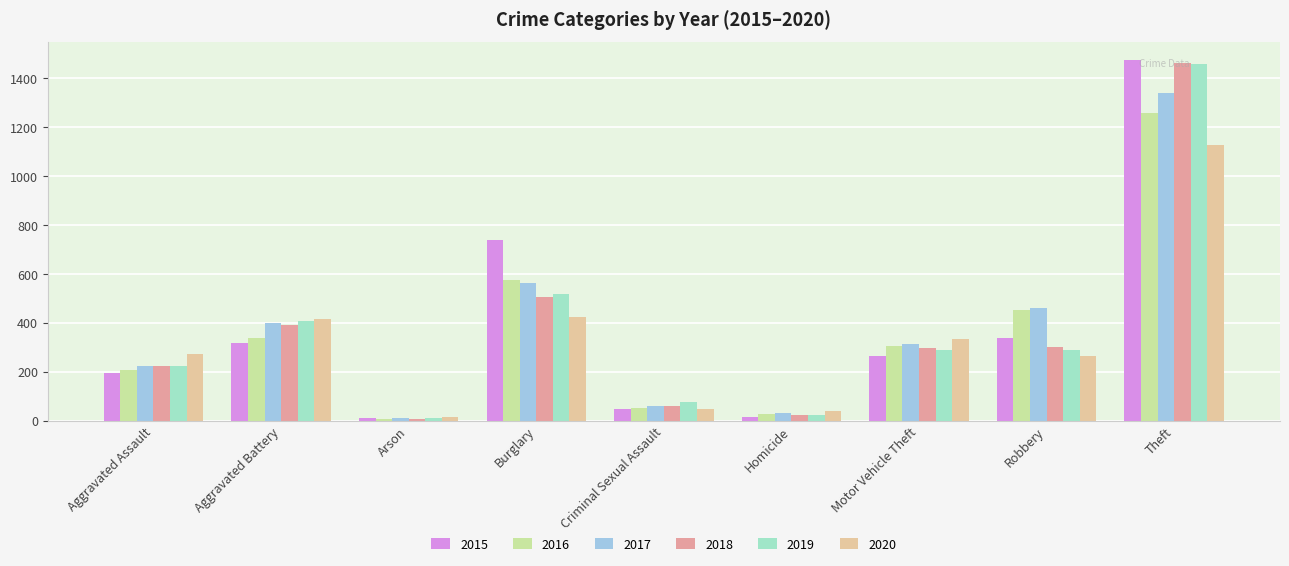

Where does the 2017 series first go above 312?

Aggravated Battery